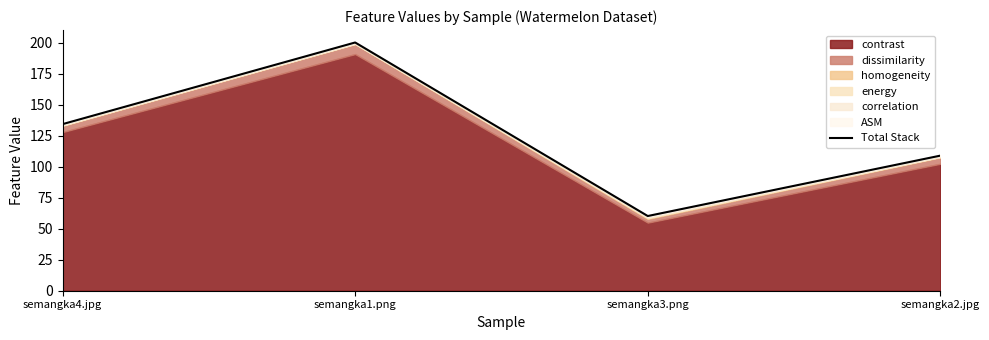

How many points are higher than both their immediate neighbors (excluding endpoints)?

1